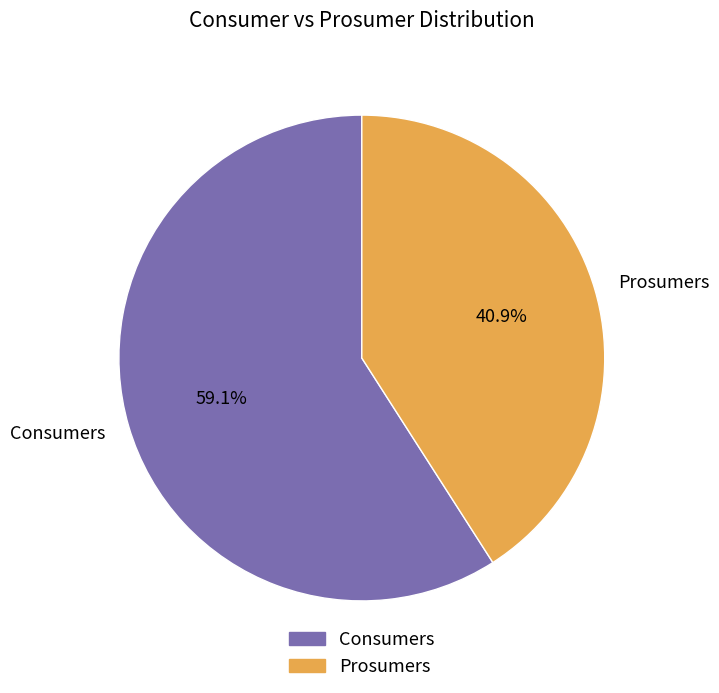

Does Consumers represent more than half of the total?

Yes